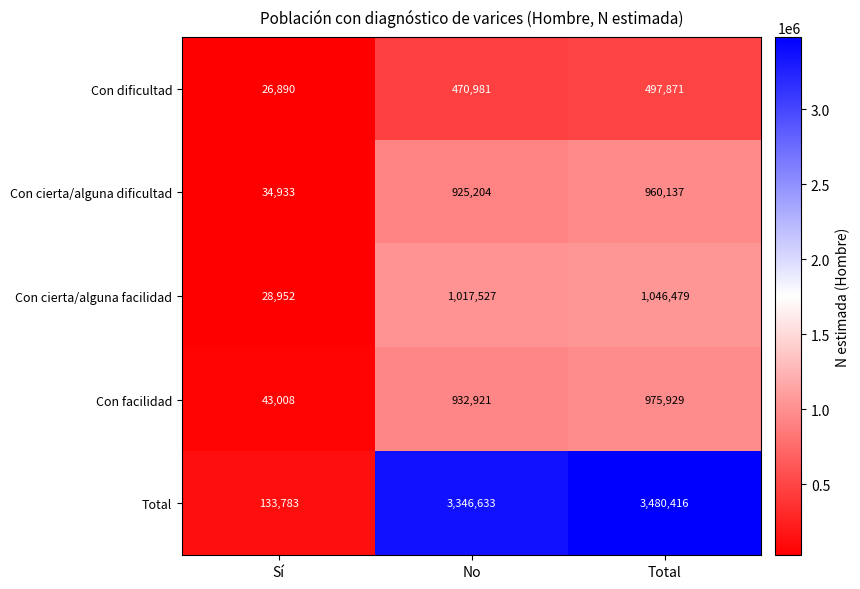

Which label corresponds to the largest value in the chart?

Total